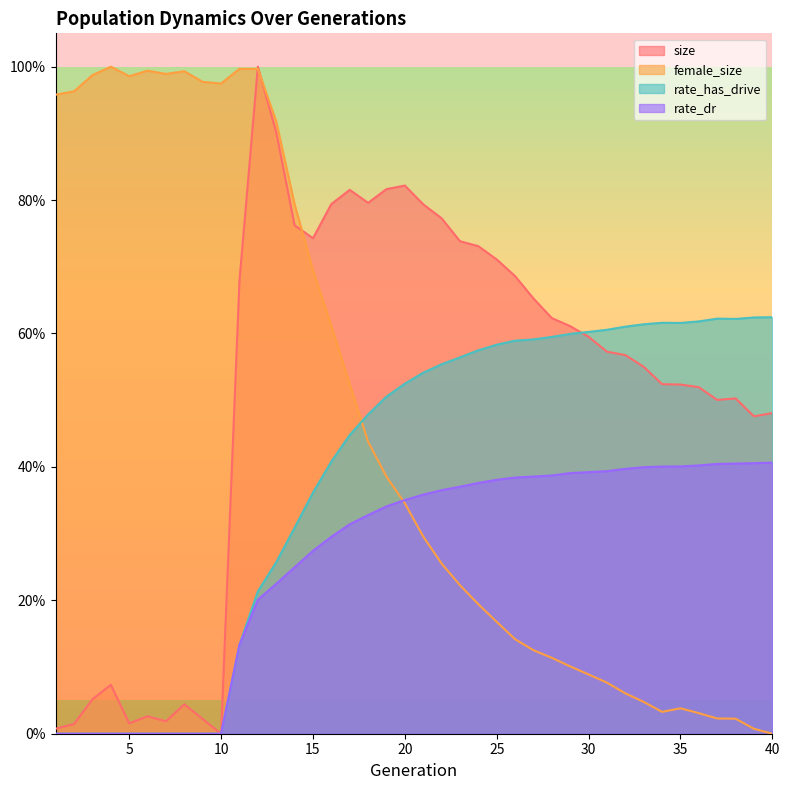

At which label is rate_dr closest to 0?

1